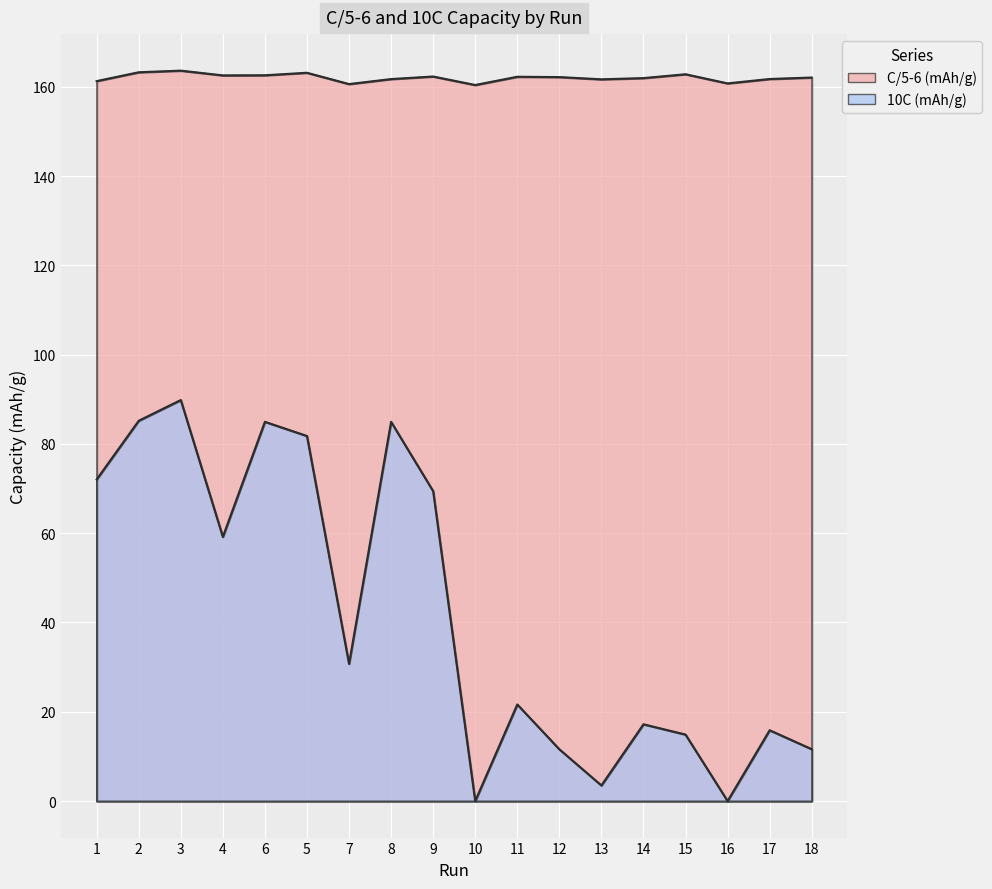

What is the label of the 2nd point from the left?

2